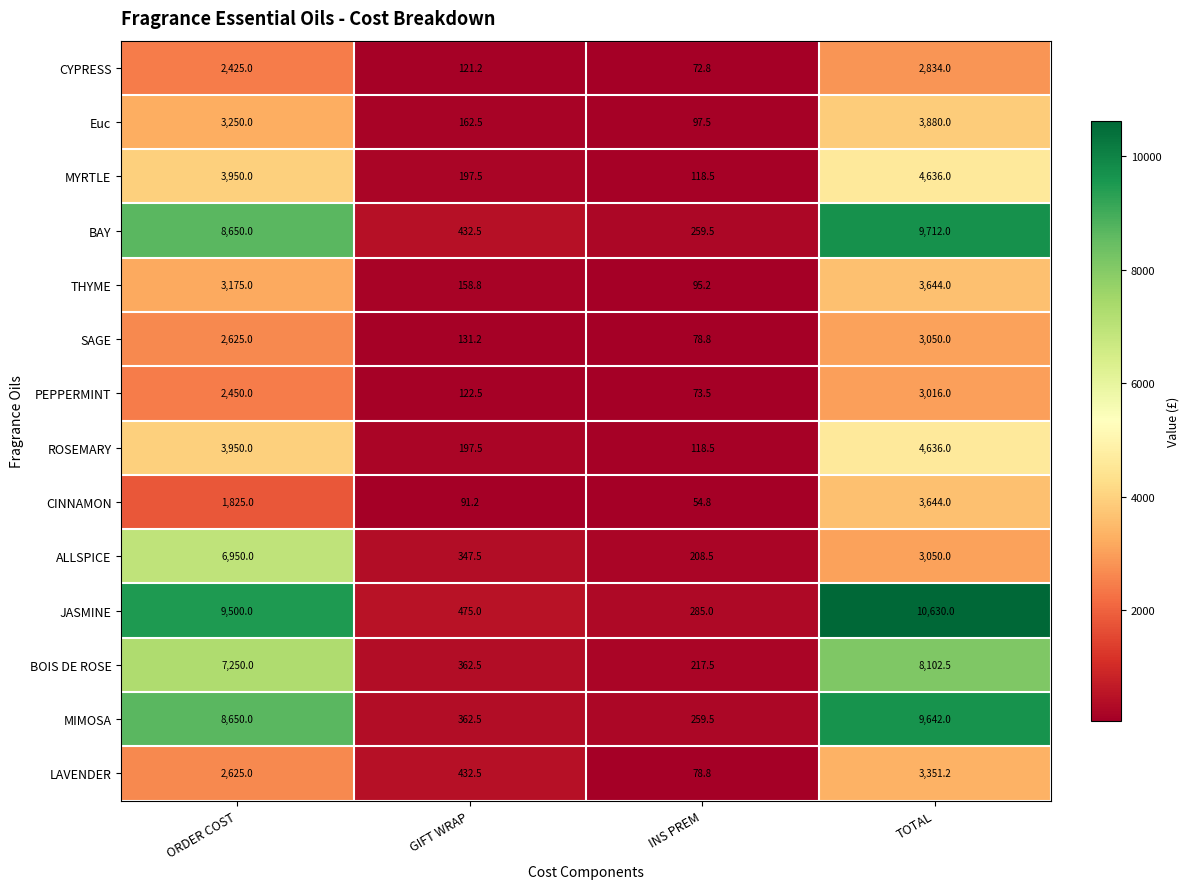

The value of Euc at INS PREM is 97.5. True or false?

True